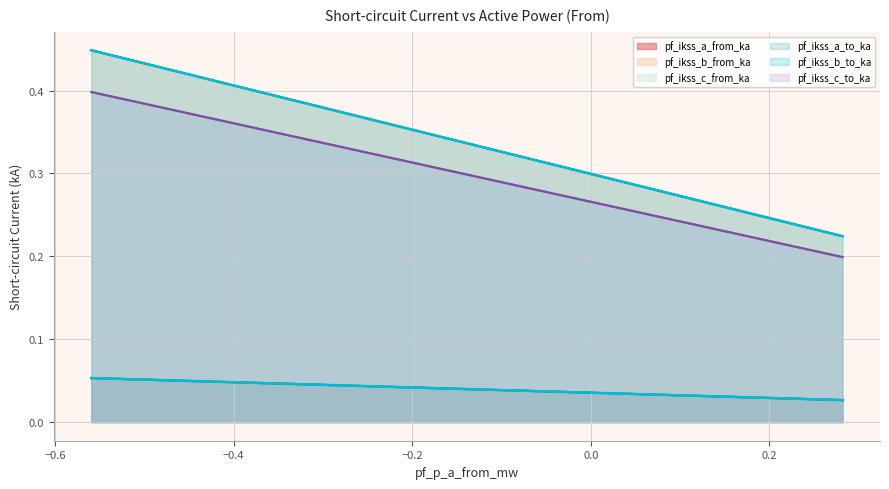

The pf_ikss_b_to_ka series shows 0.3 at Line_2. True or false?

False